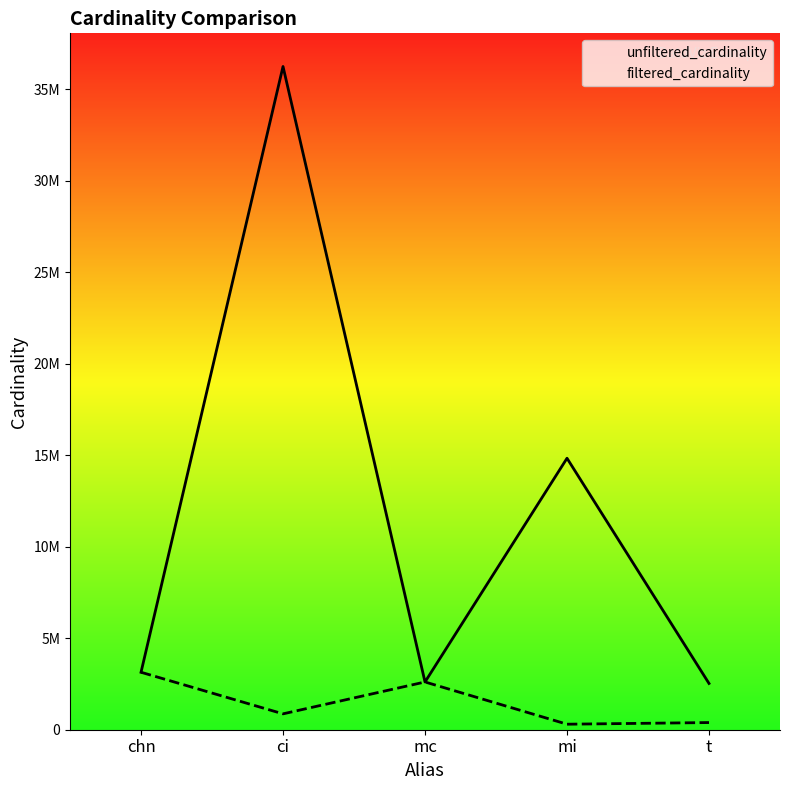

What position from the right is mi?

2